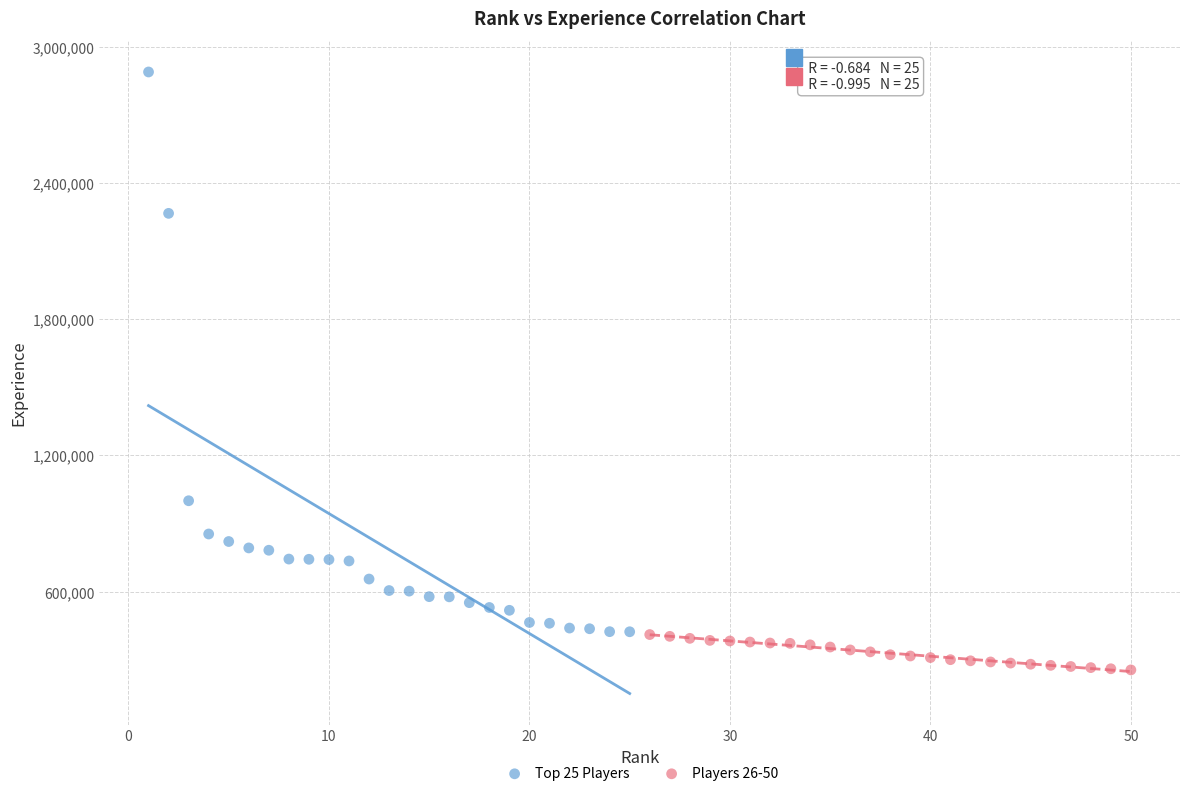

Which series has the widest spread of Y values?

Top 25 Players